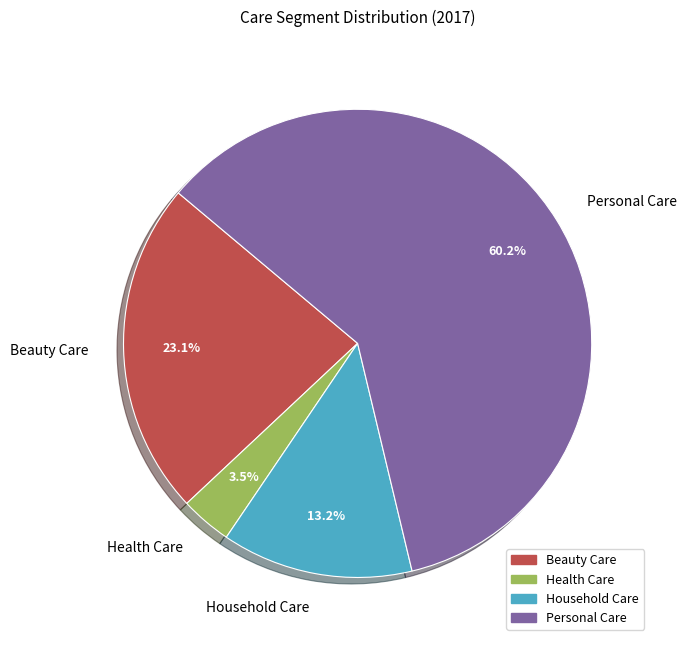

Which has a higher value, Personal Care or Household Care?

Personal Care